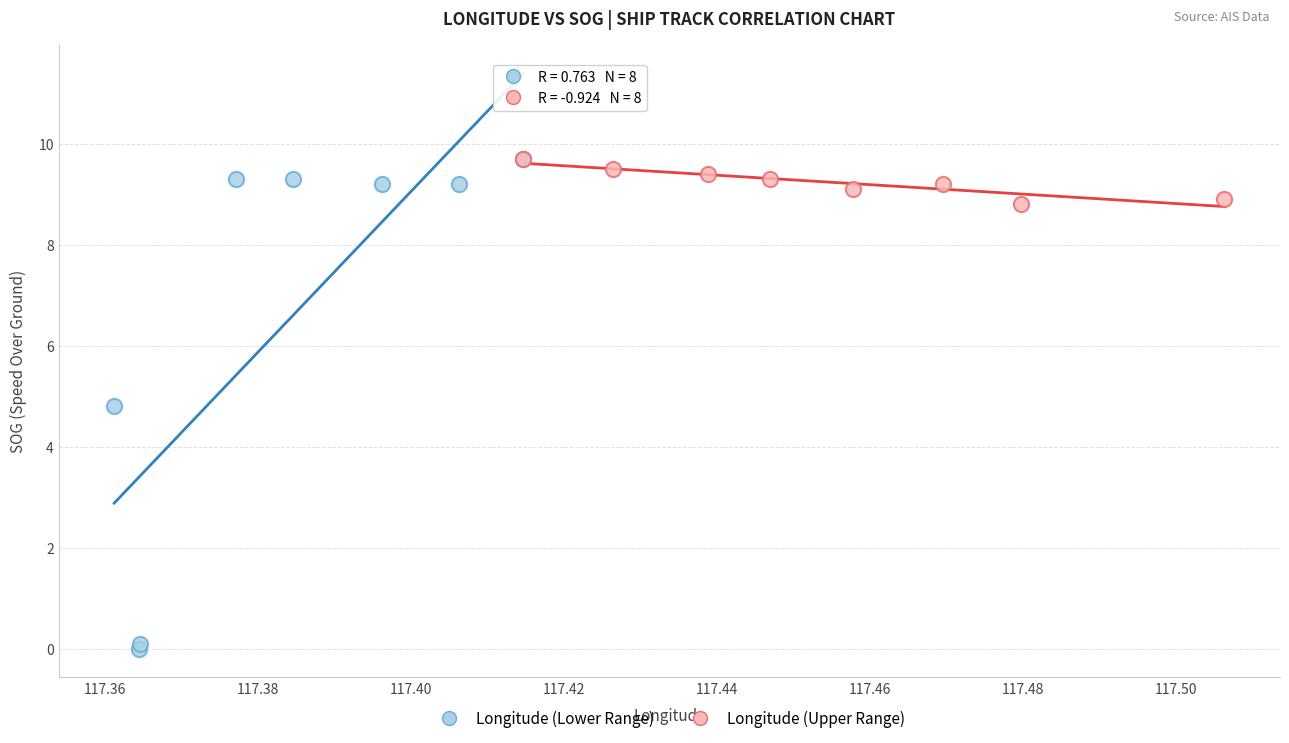

What are all the series names shown in the legend?

Longitude (Lower Range), Longitude (Upper Range)